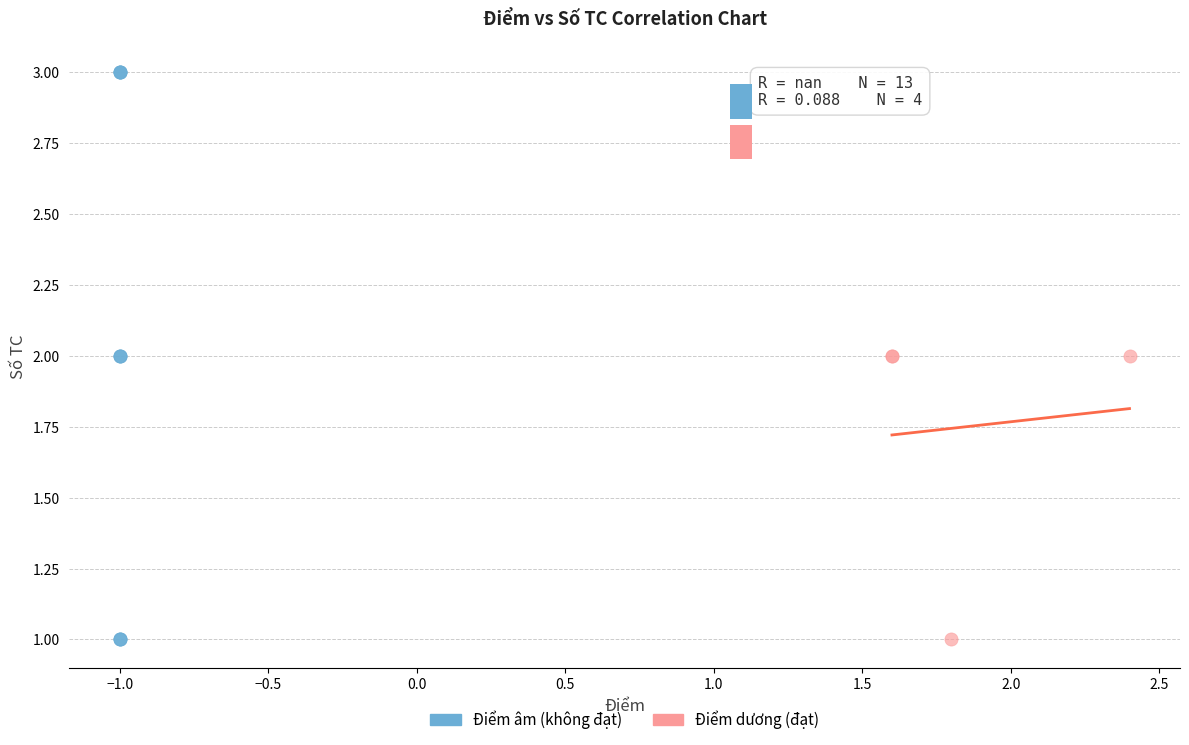

Which series contains the highest Y value?

Điểm âm (không đạt)